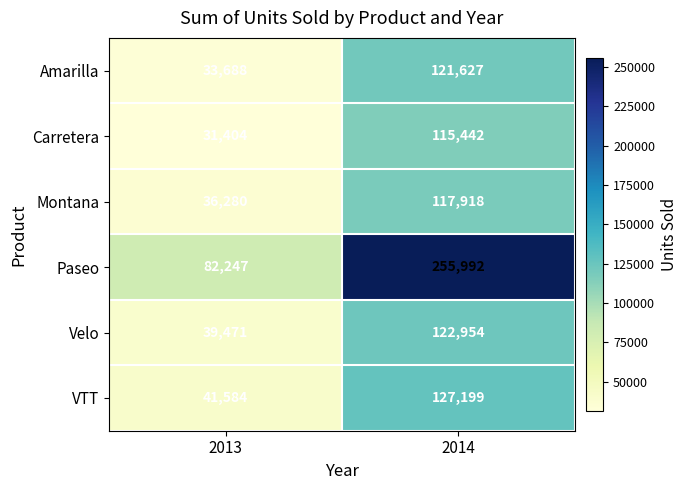

What is the minimum value for Velo?

39471